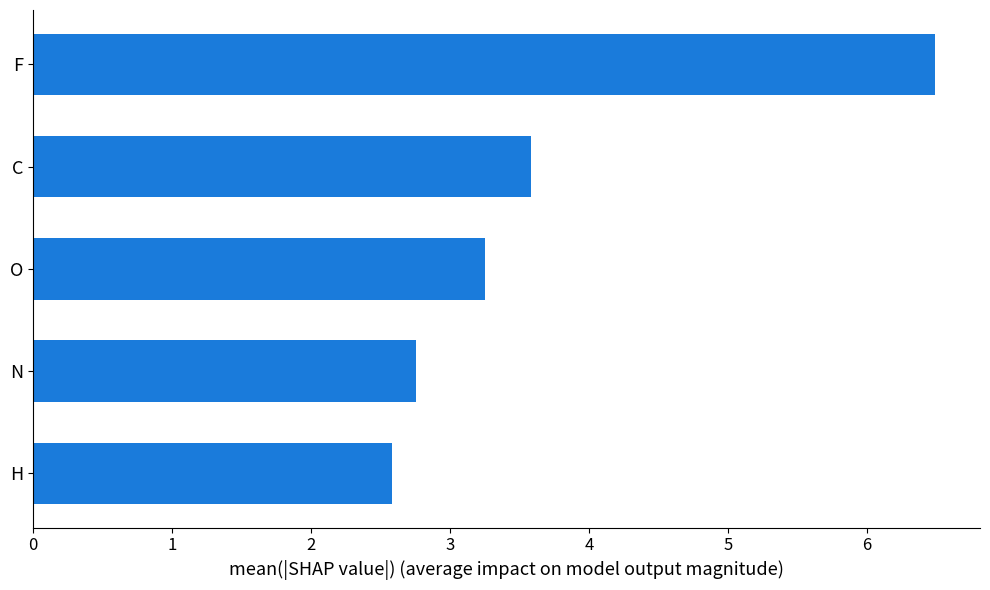

Reading bottom to top, list all the values displayed in this chart.

2.6	2.8	3.2	3.6	6.5